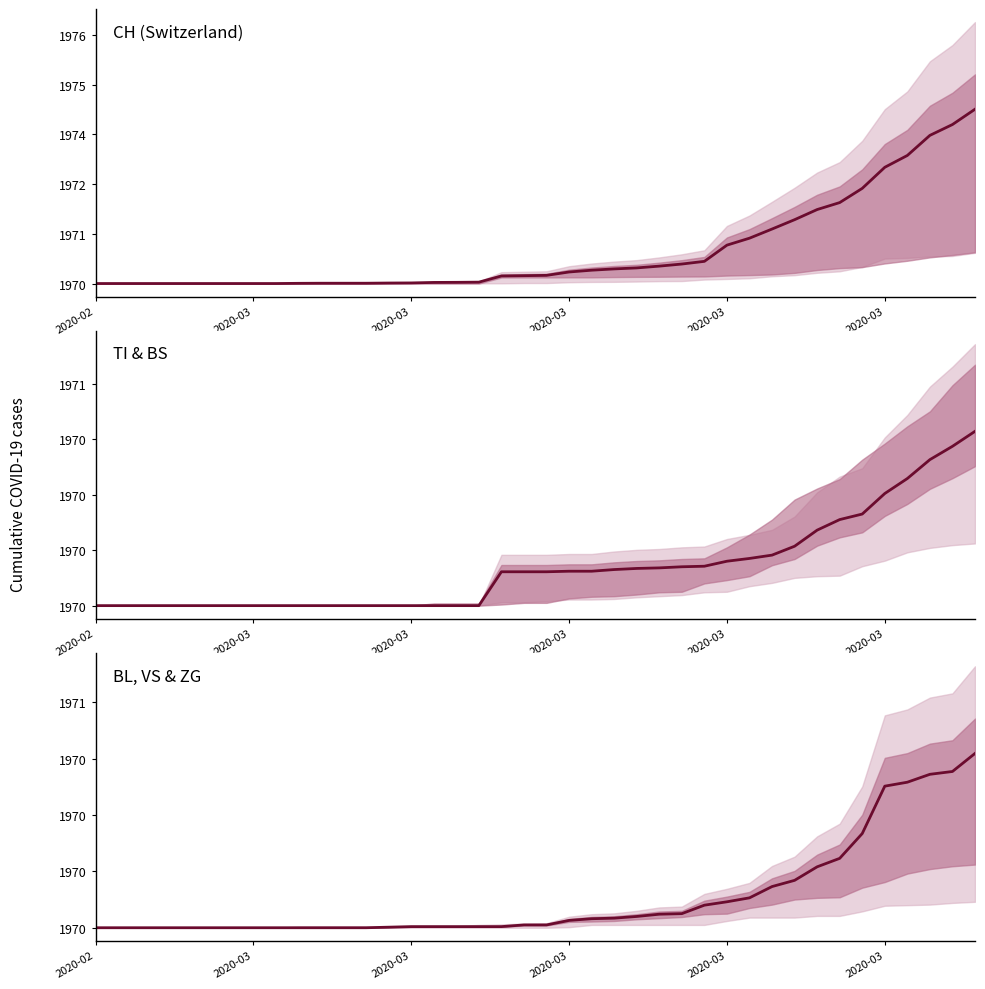

Does the chart display data point markers on the line(s)?

No